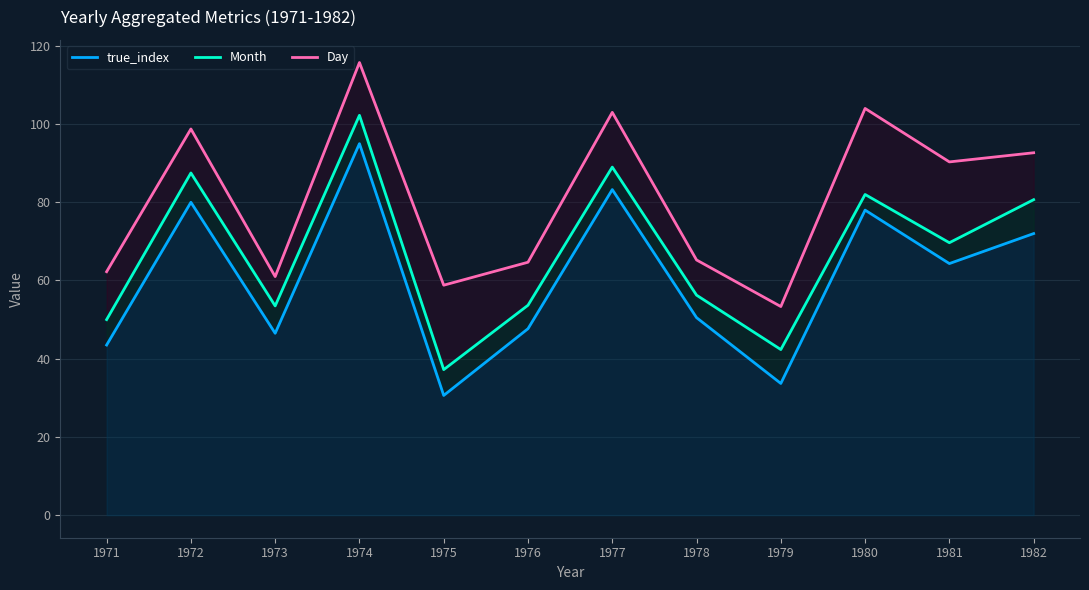

Reading left to right, what are all the values shown in this chart?

true_index: 1971=43.5	1972=80.0	1973=46.5	1974=95.0	1975=30.6	1976=47.7	1977=83.2	1978=50.5	1979=33.7	1980=78.0	1981=64.3	1982=72.0
Month: 1971=50.0	1972=87.5	1973=53.5	1974=102.2	1975=37.2	1976=53.7	1977=89.0	1978=56.2	1979=42.3	1980=82.0	1981=69.7	1982=80.7
Day: 1971=62.2	1972=98.8	1973=61.0	1974=115.8	1975=58.8	1976=64.7	1977=103.0	1978=65.2	1979=53.3	1980=104.0	1981=90.3	1982=92.7